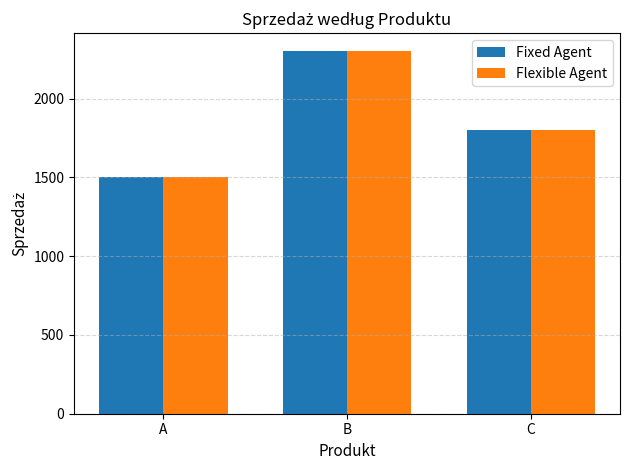

What is the lowest value of the Fixed Agent series?

1500